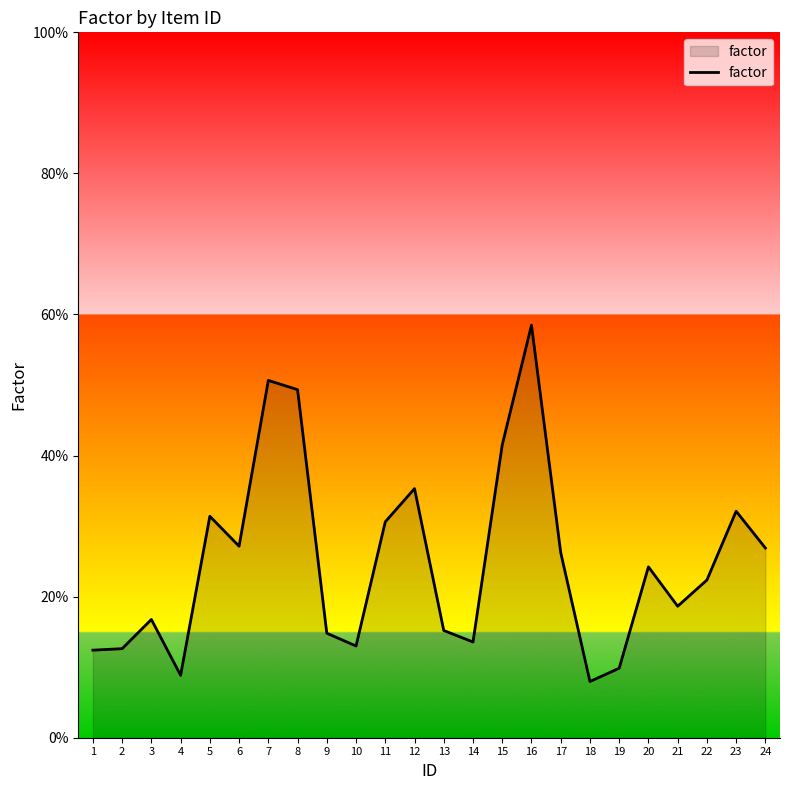

What is the difference between the second highest and minimum values?

0.4